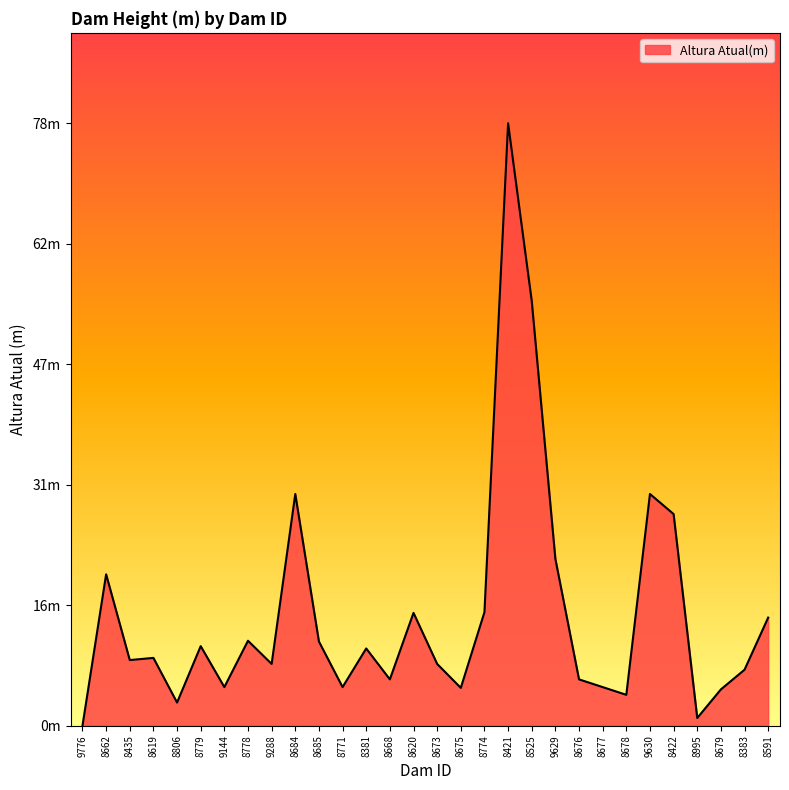

Between 8422 and 8778, which is larger?

8422